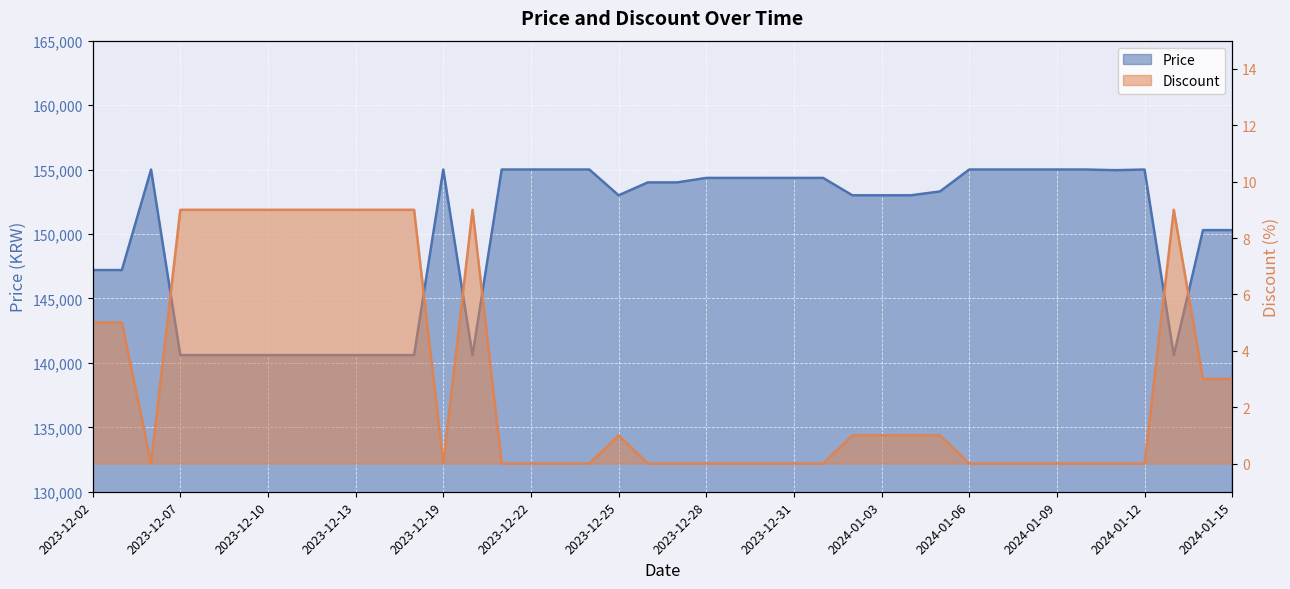

Which series changed the most between 2023-12-09 and 2024-01-14?

Price